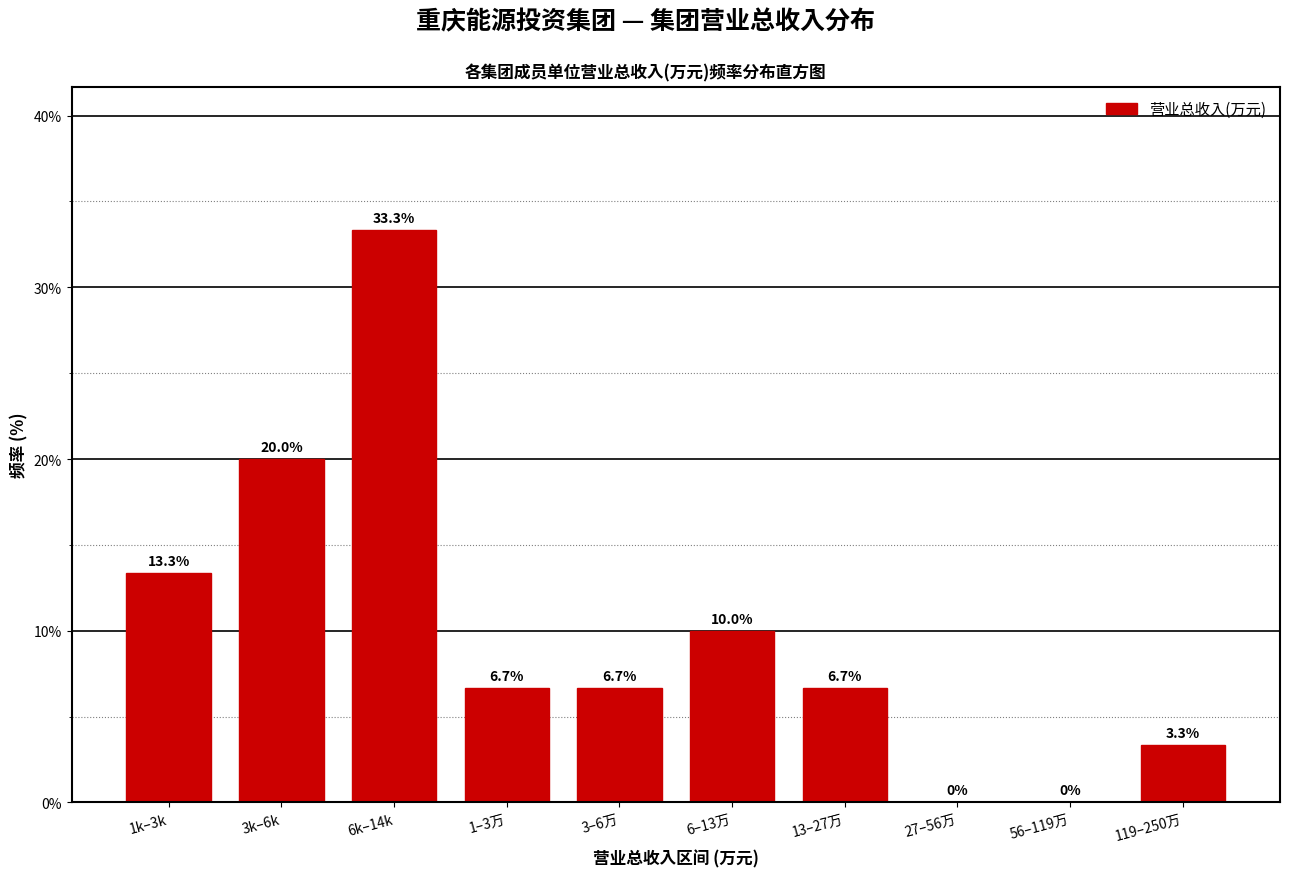

Reading left to right, extract all data points from this chart.

1k–3k=13.3	3k–6k=20.0	6k–14k=33.3	1–3万=6.7	3–6万=6.7	6–13万=10.0	13–27万=6.7	27–56万=0.0	56–119万=0.0	119–250万=3.3